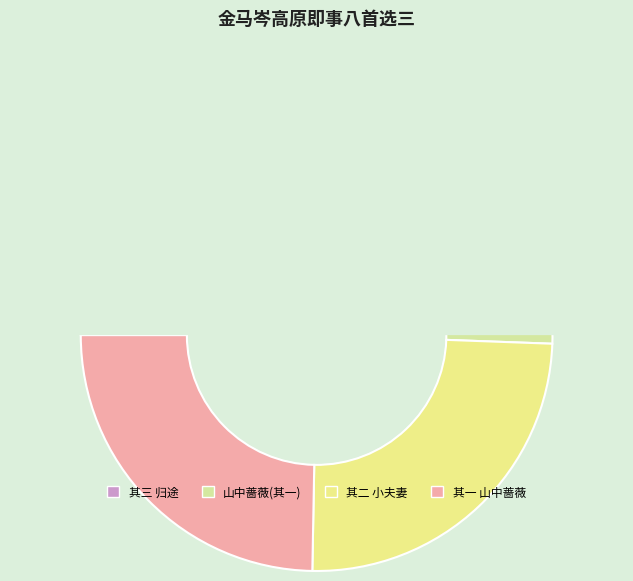

To the nearest percent, what is the average slice percentage?

25%